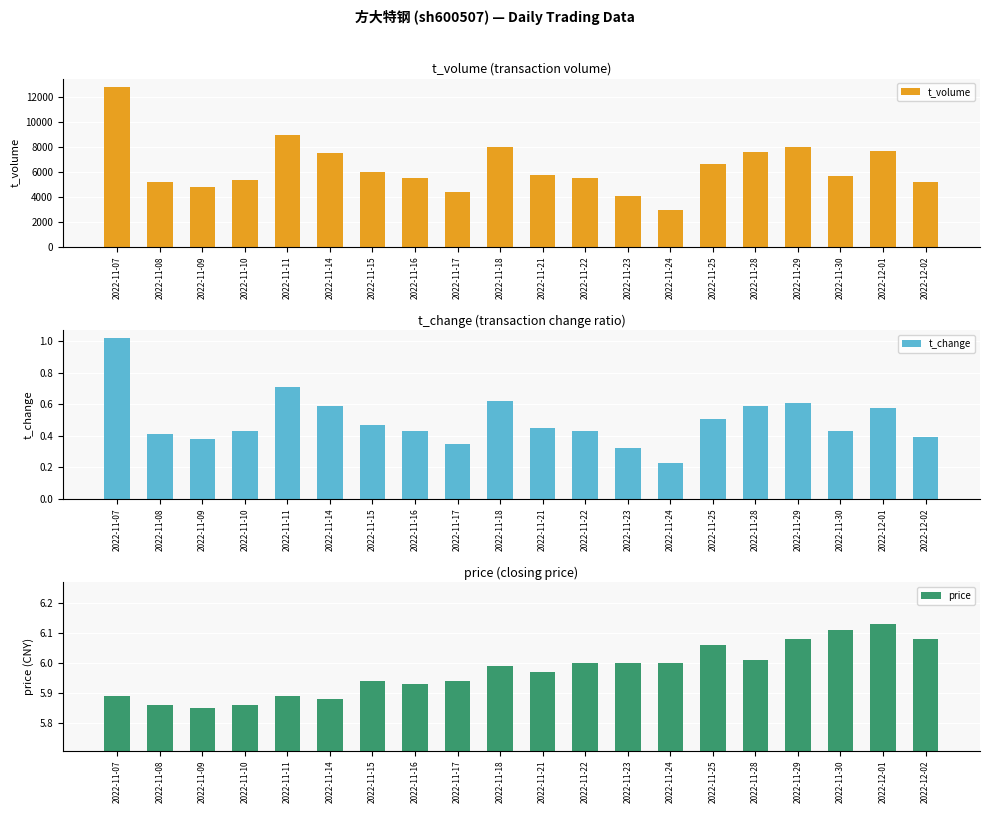

What is the spread (max minus min) of values at 2022-11-21?

5788.6